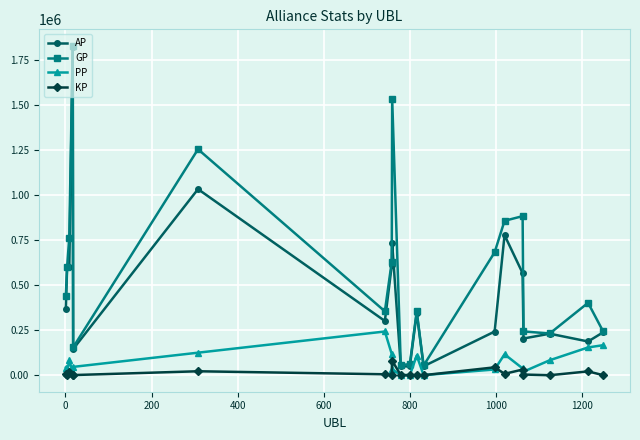

Does the chart have visible grid lines?

Yes